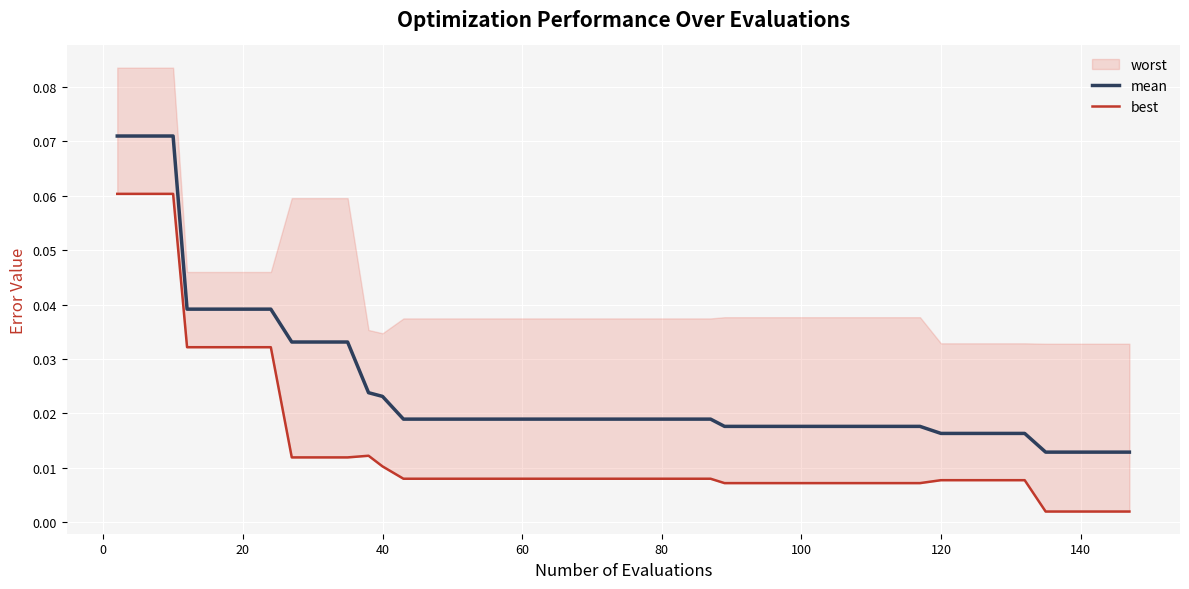

True or false: best has a value of 0.0 at 100.

True